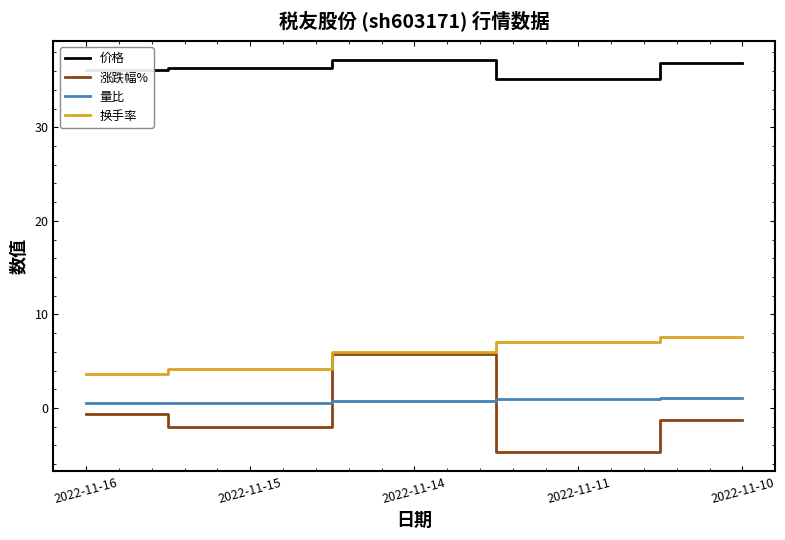

What is the sum of all 换手率 values?

28.5